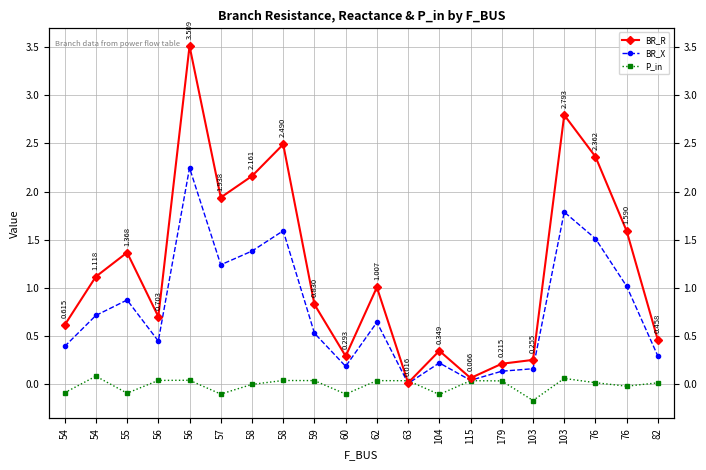

At which category is the sum across all series the highest?

56